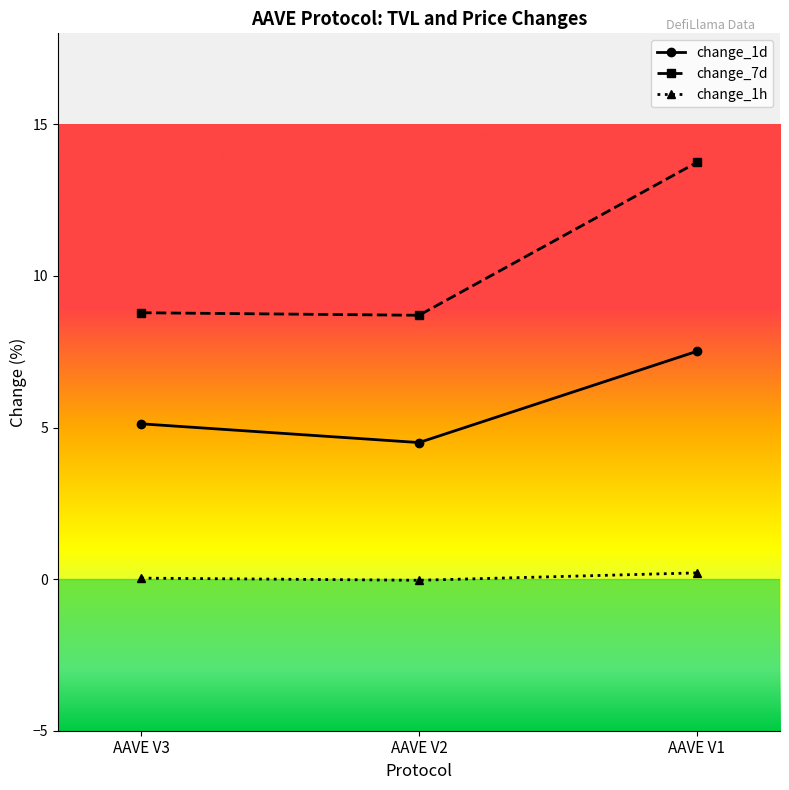

How many lines are shown in the chart?

3